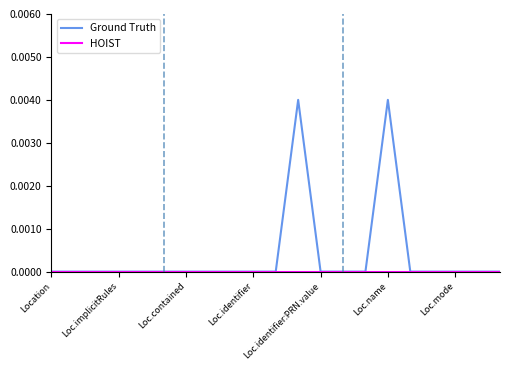

Which series has the largest total across all categories?

Ground Truth